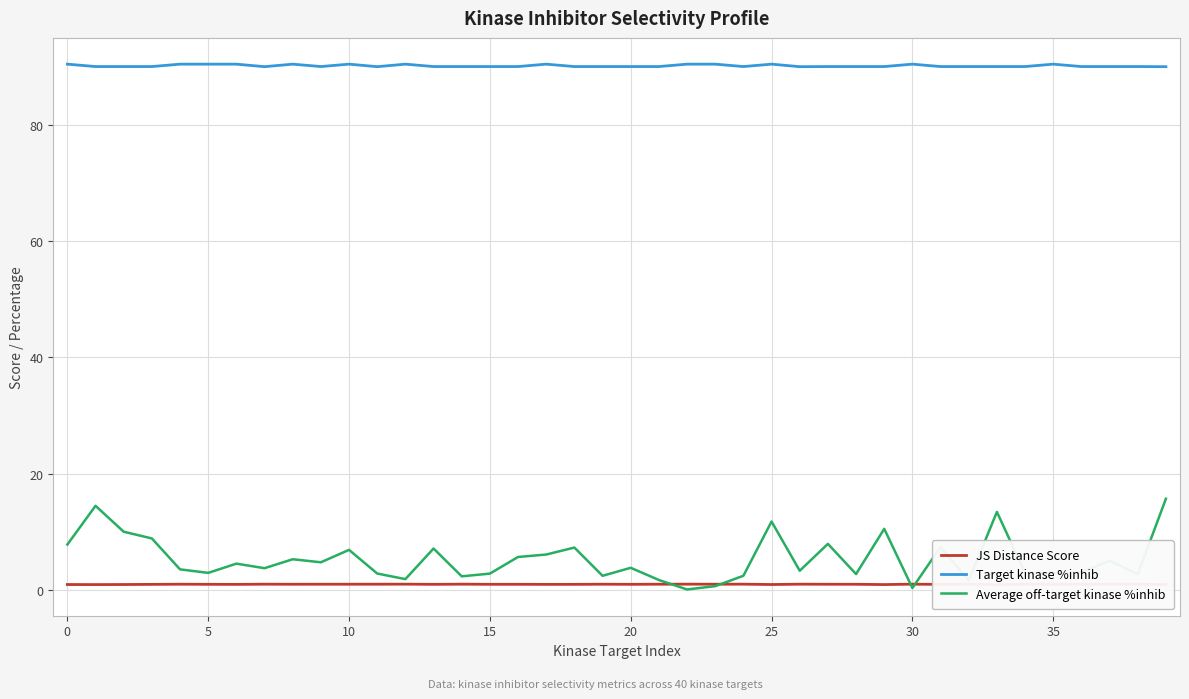

Is it true that Target kinase %inhib equals 90.0 at 24?

True